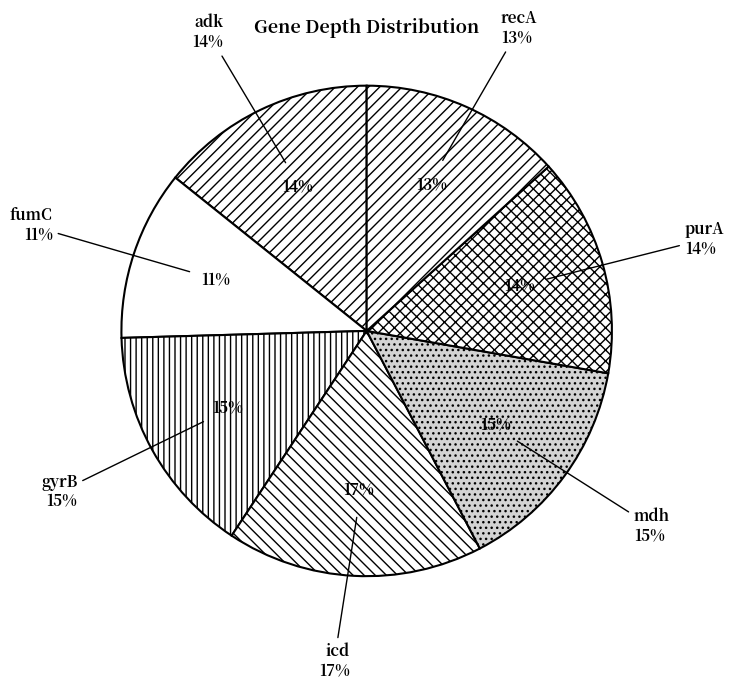

Which category has the biggest portion of the pie?

icd